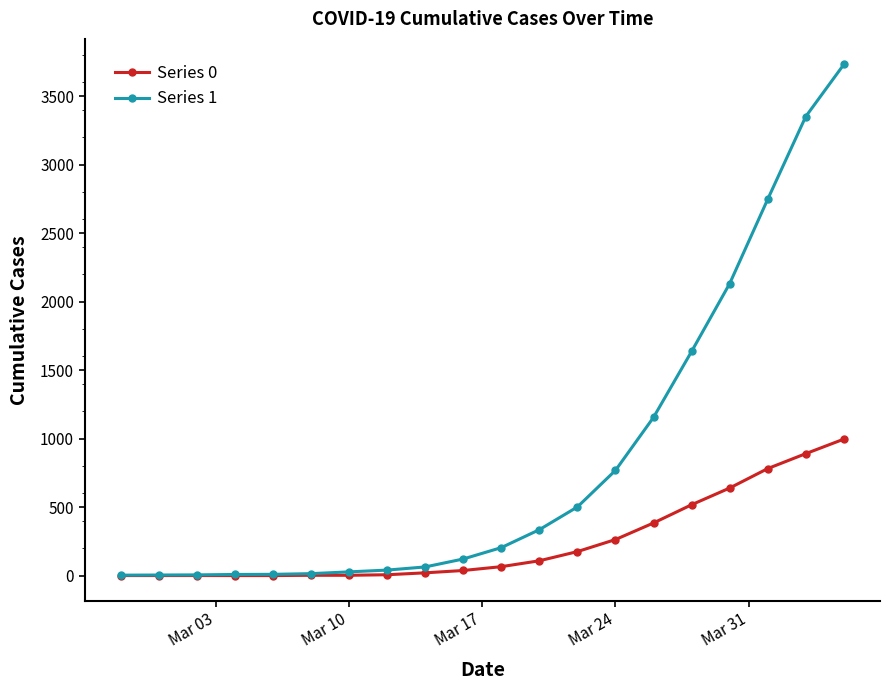

What is the greatest value displayed?

3731